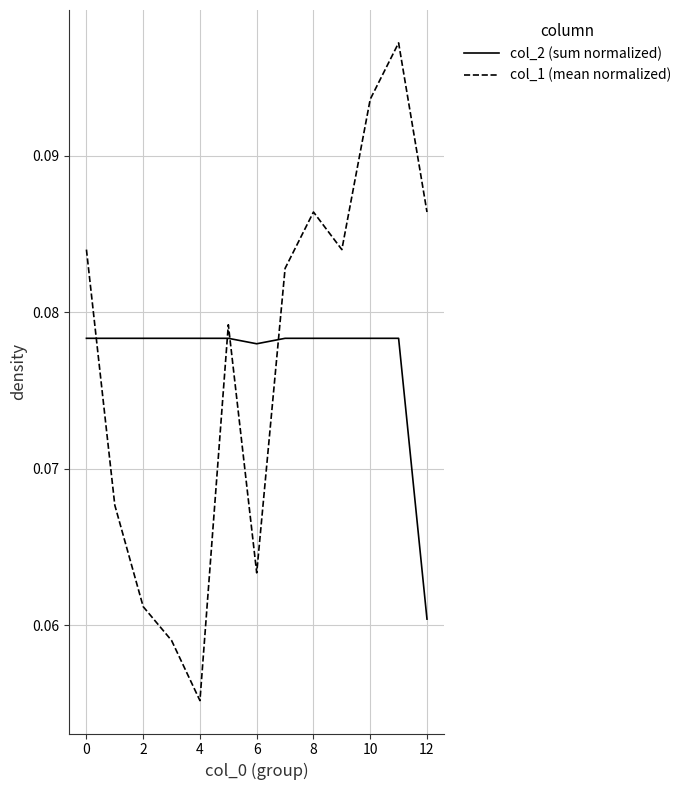

True or false: col_1 (mean normalized) and col_2 (sum normalized) cross at least once.

True